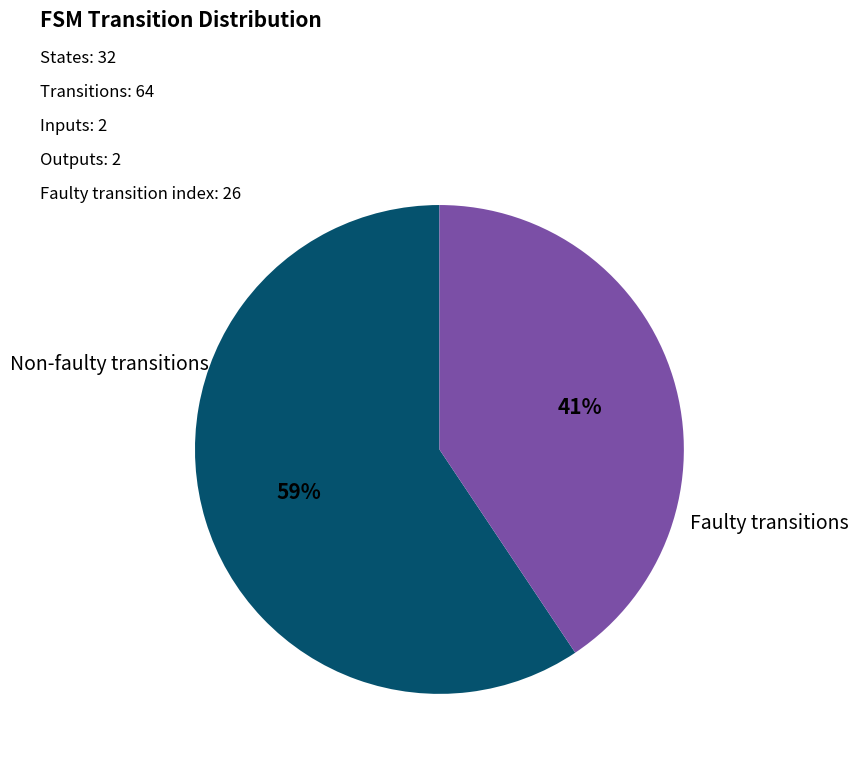

How many slices are in this pie chart?

2